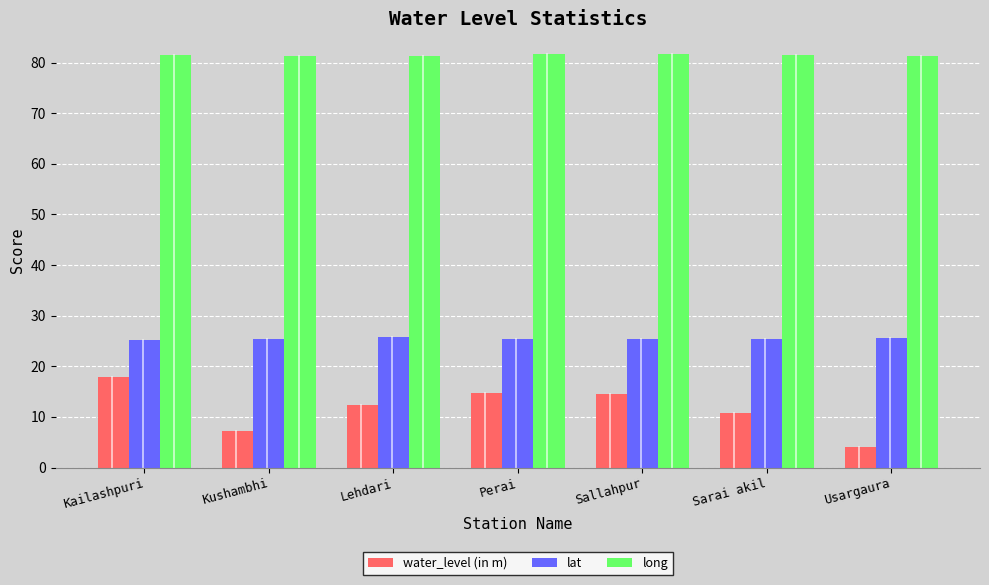

What is the sum of all long values?

570.4